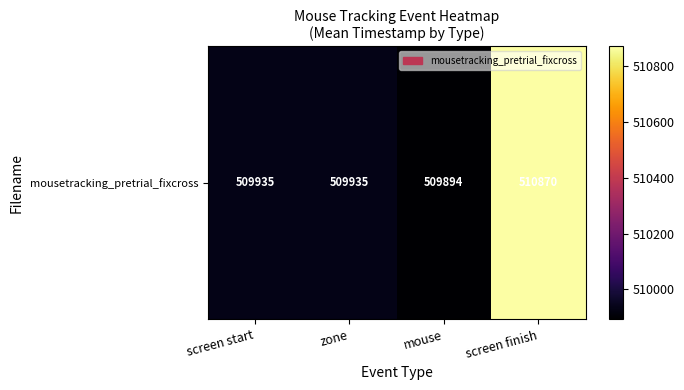

What is the average value?

510158.2